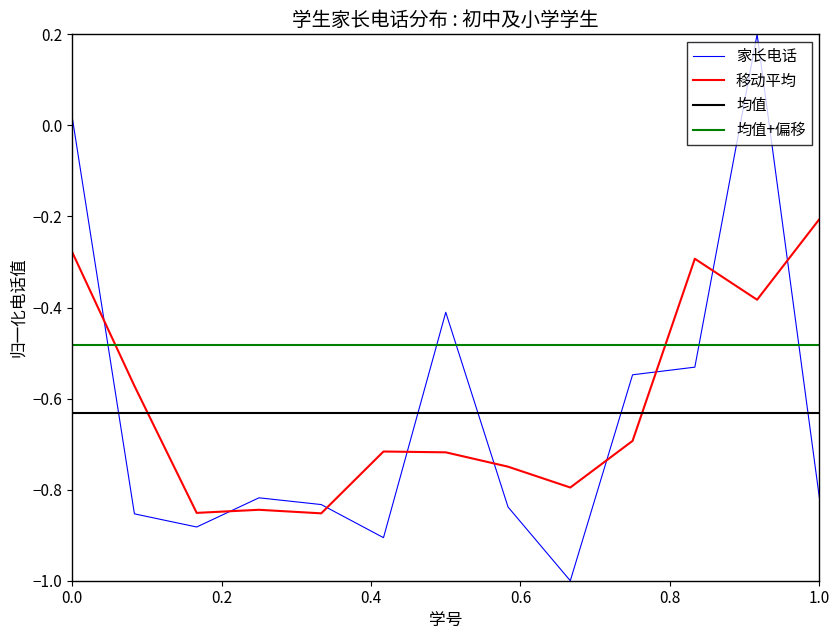

True or false: 移动平均 and 家长电话 intersect in this chart.

True